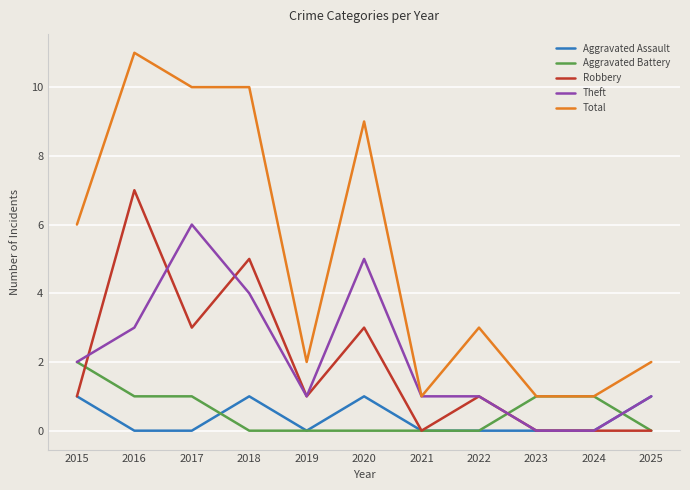

What value does the Theft series have at 2020?

5